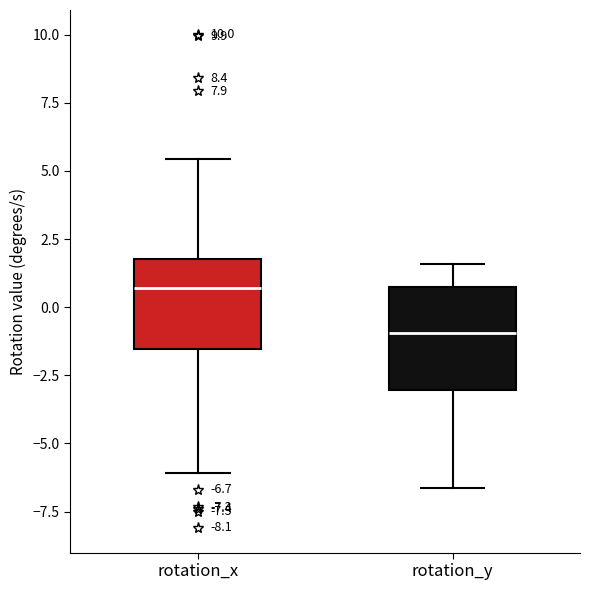

Which box's median line is the highest?

rotation_x